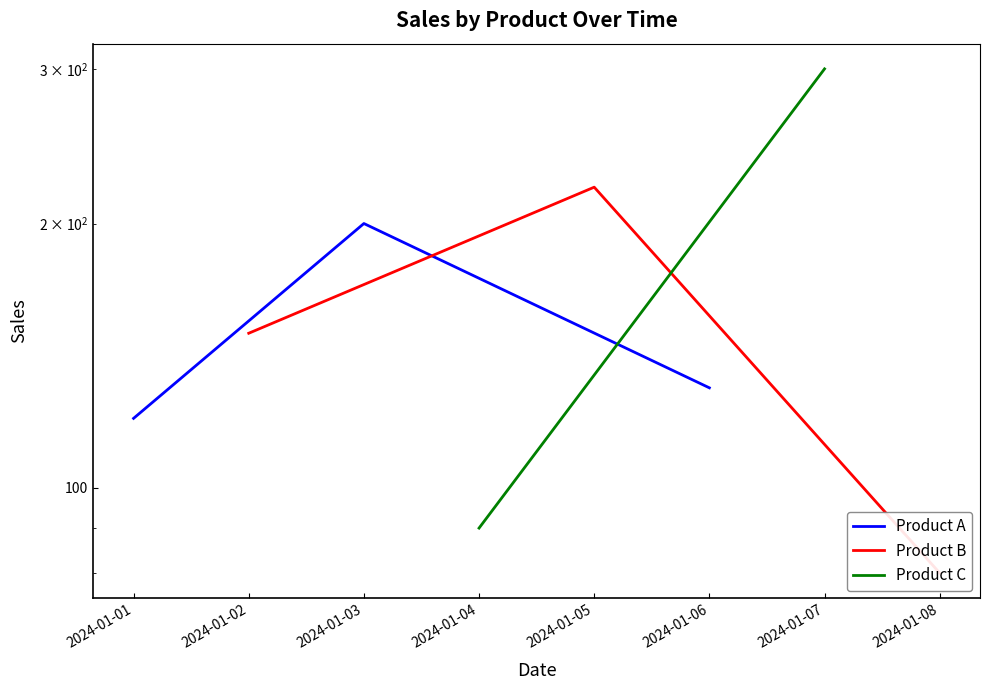

Does the chart have visible grid lines?

No